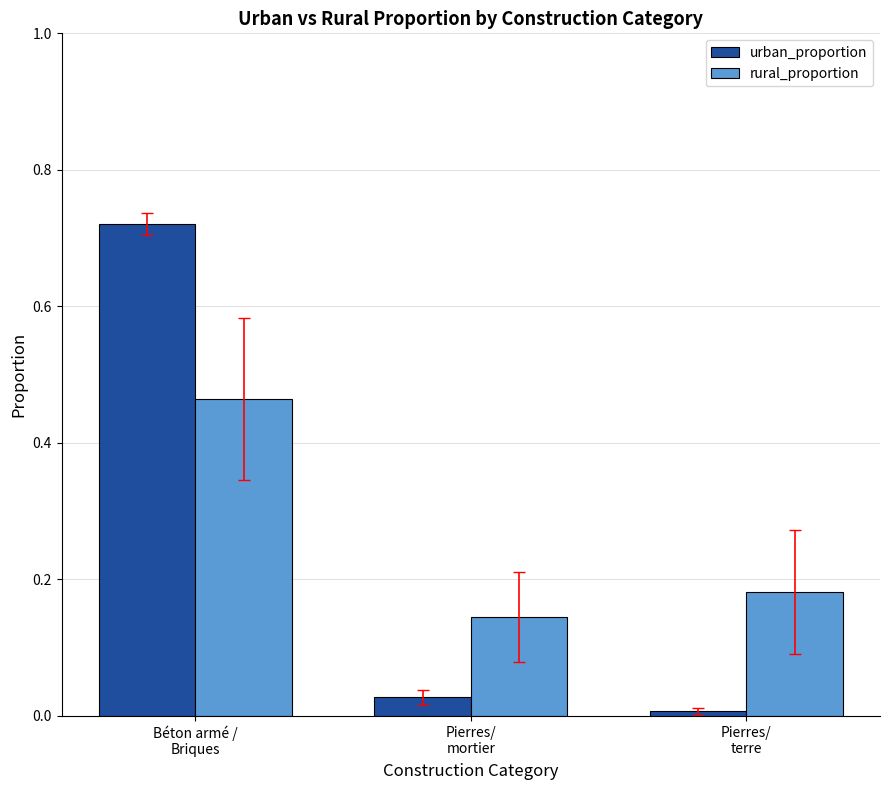

What is the average value of the rural_proportion series?

0.3